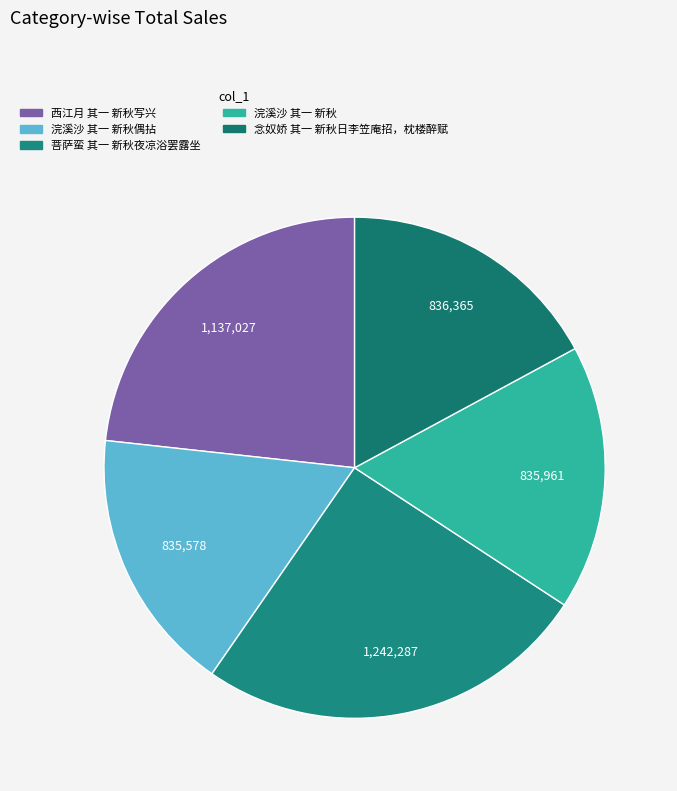

Count the number of slices in the pie.

5